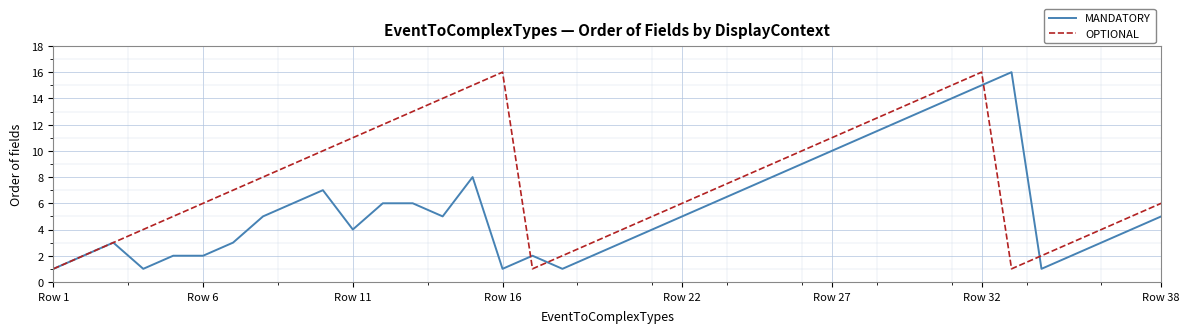

Is this an area chart (filled region under the line)?

No